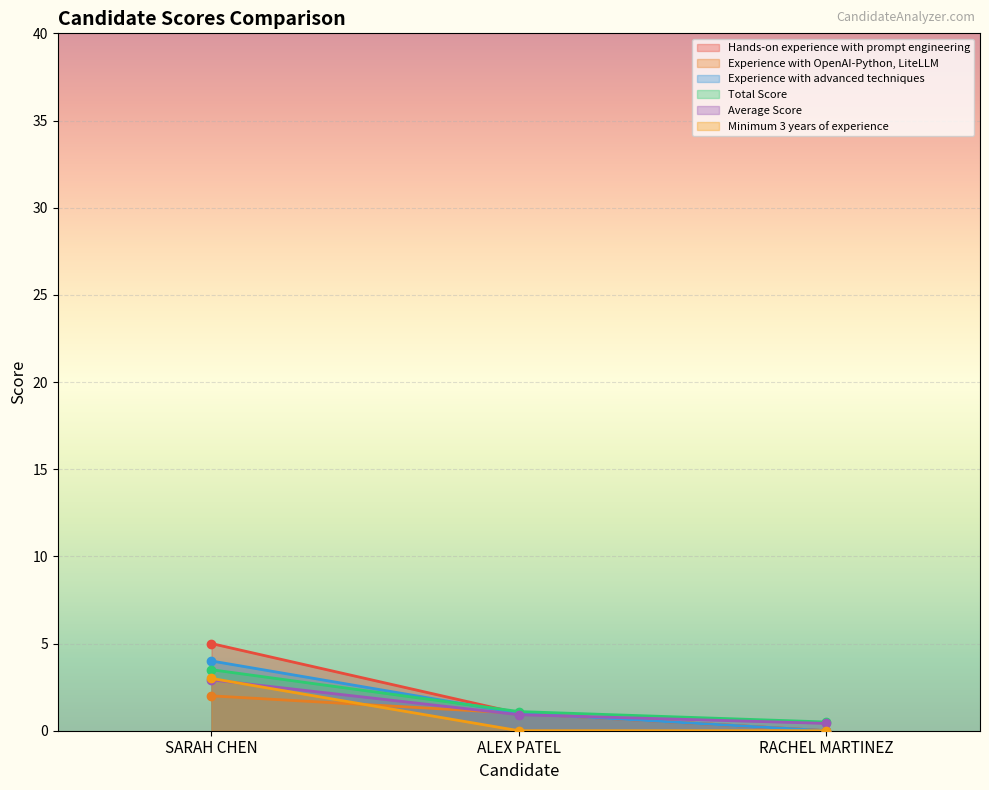

Reading left to right, list all the values displayed in this chart.

Hands-on experience with prompt engineering: 5.0	1.0	0.0
Experience with OpenAI-Python, LiteLLM: 2.0	1.0	0.0
Experience with advanced techniques: 4.0	1.0	0.0
Total Score: 3.5	1.1	0.5
Average Score: 2.9	0.9	0.4
Minimum 3 years of experience: 3.0	0.0	0.0